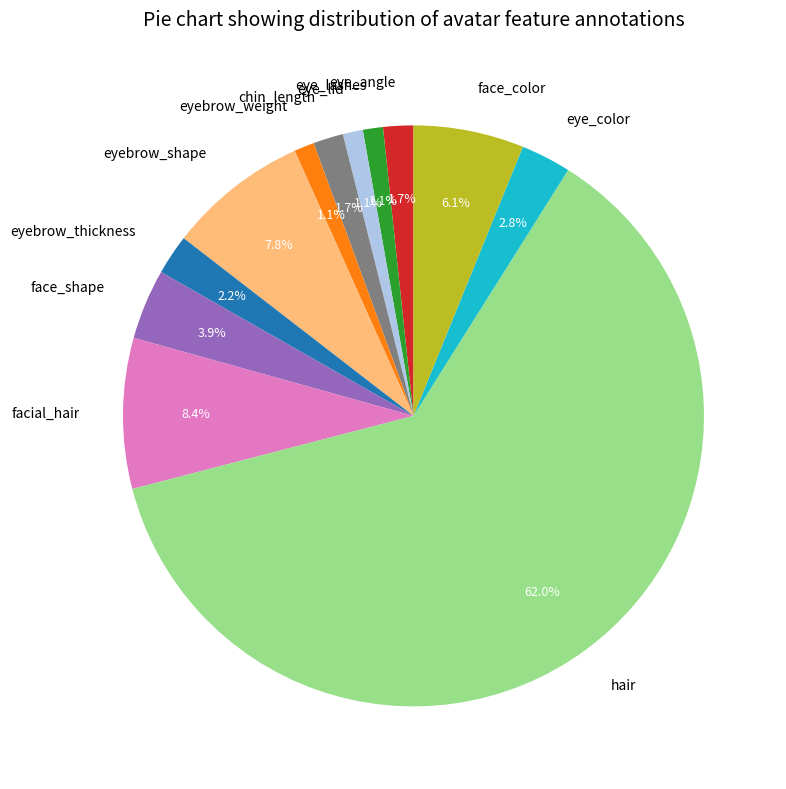

Combined, what portion of the pie is face_shape and eyebrow_weight?

5.0%